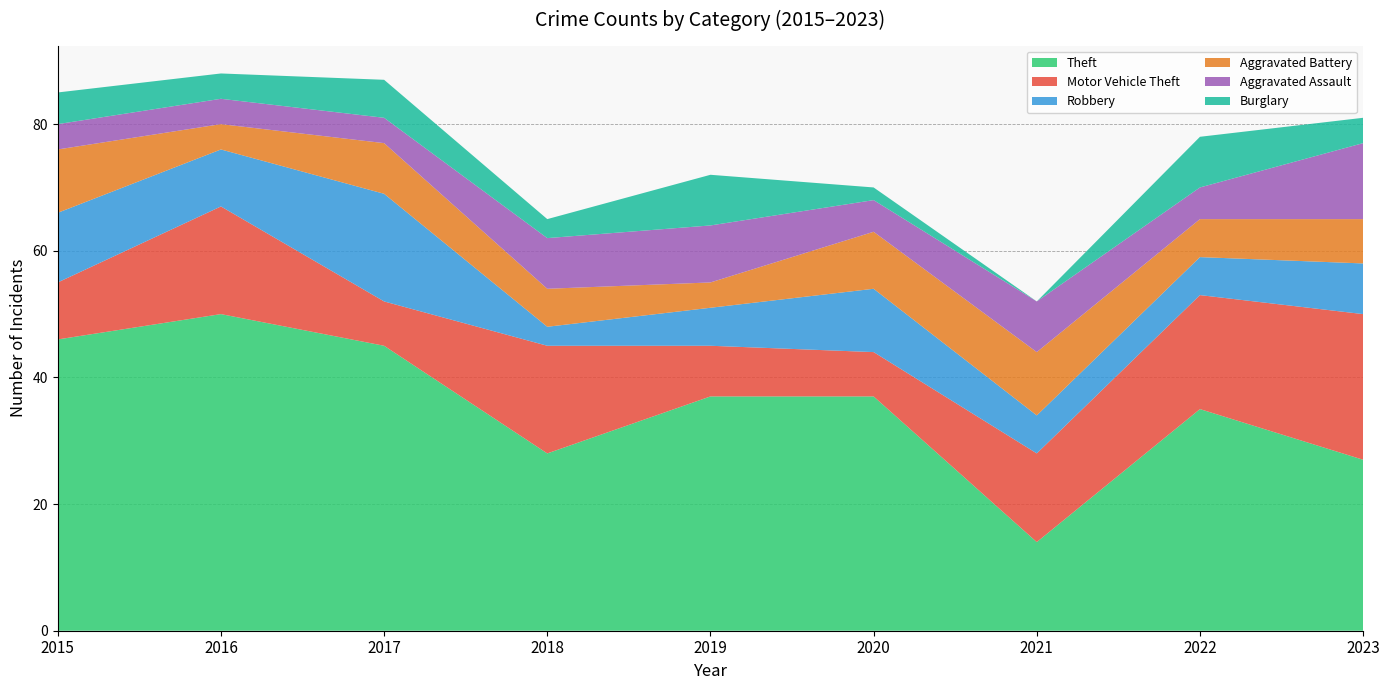

Reading left to right, what are all the values shown in this chart?

Theft: 2015=46	2016=50	2017=45	2018=28	2019=37	2020=37	2021=14	2022=35	2023=27
Motor Vehicle Theft: 2015=9	2016=17	2017=7	2018=17	2019=8	2020=7	2021=14	2022=18	2023=23
Robbery: 2015=11	2016=9	2017=17	2018=3	2019=6	2020=10	2021=6	2022=6	2023=8
Aggravated Battery: 2015=10	2016=4	2017=8	2018=6	2019=4	2020=9	2021=10	2022=6	2023=7
Aggravated Assault: 2015=4	2016=4	2017=4	2018=8	2019=9	2020=5	2021=8	2022=5	2023=12
Burglary: 2015=5	2016=4	2017=6	2018=3	2019=8	2020=2	2021=0	2022=8	2023=4